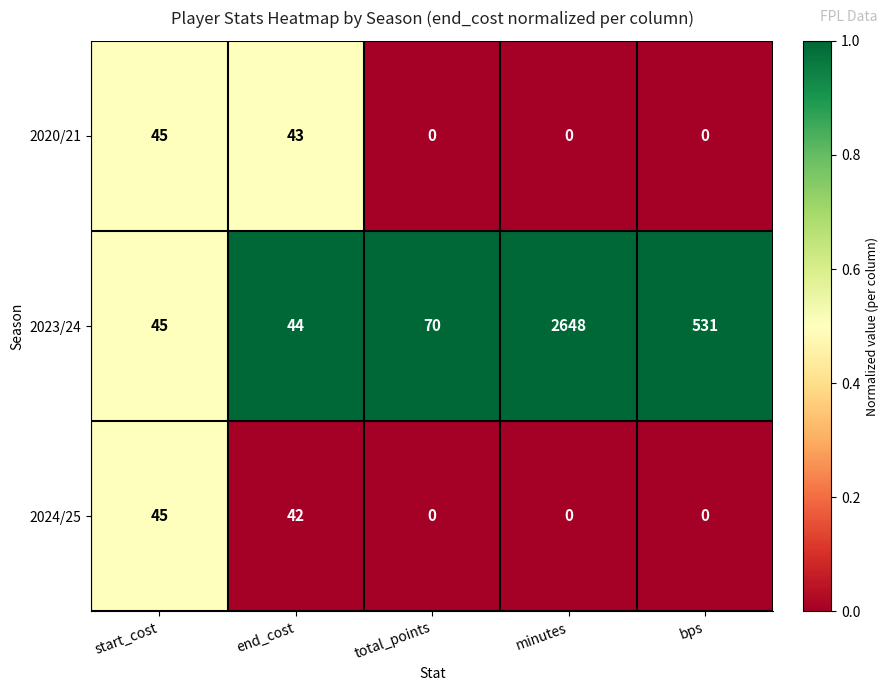

How many categories are shown in the chart?

5